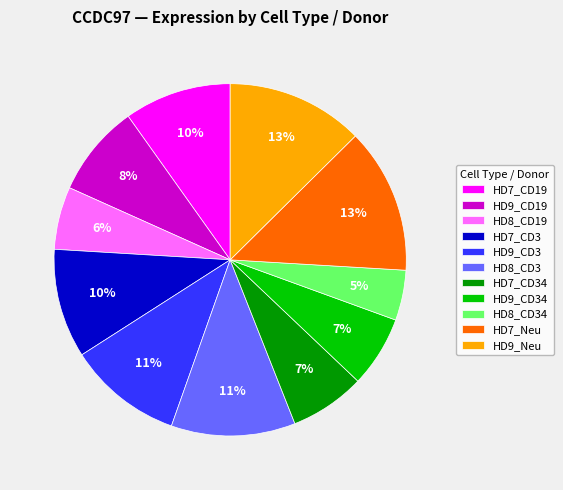

The HD8_CD3 slice represents 26% of the pie. True or false?

False